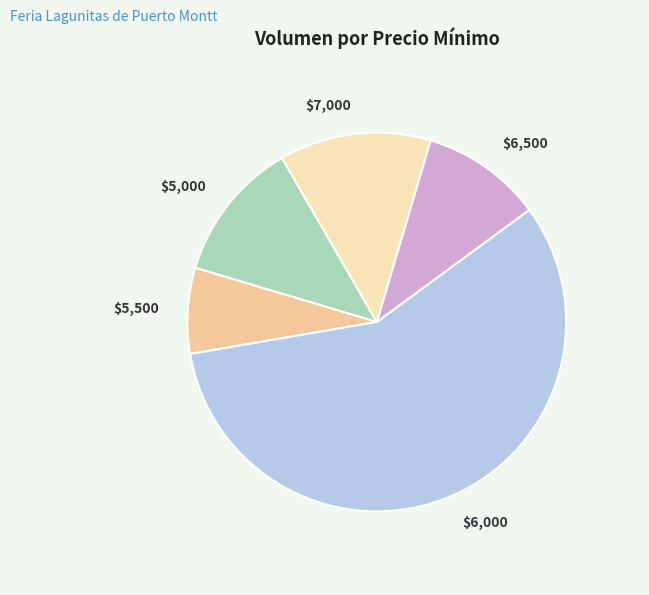

Rank the categories by value from highest to lowest.

$6,000, $7,000, $5,000, $6,500, $5,500